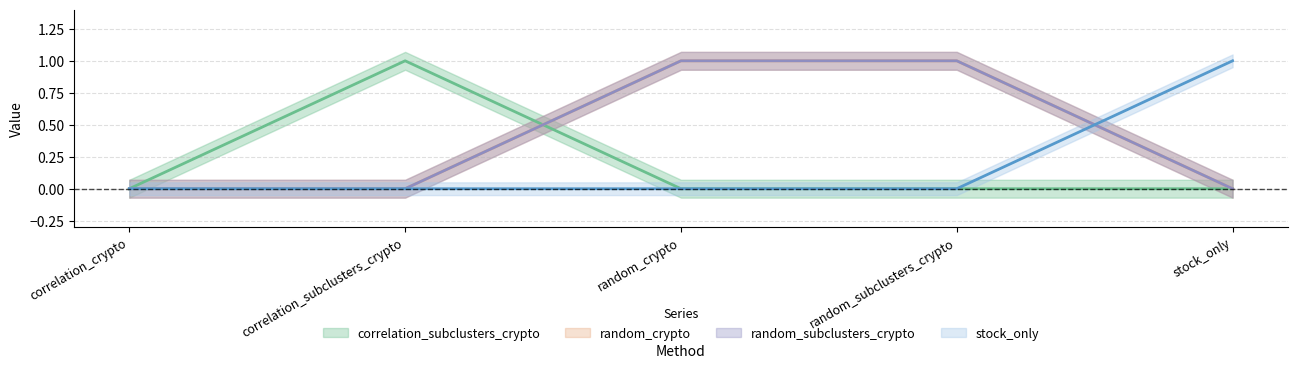

What is the spread (max minus min) of values at random_subclusters_crypto?

1